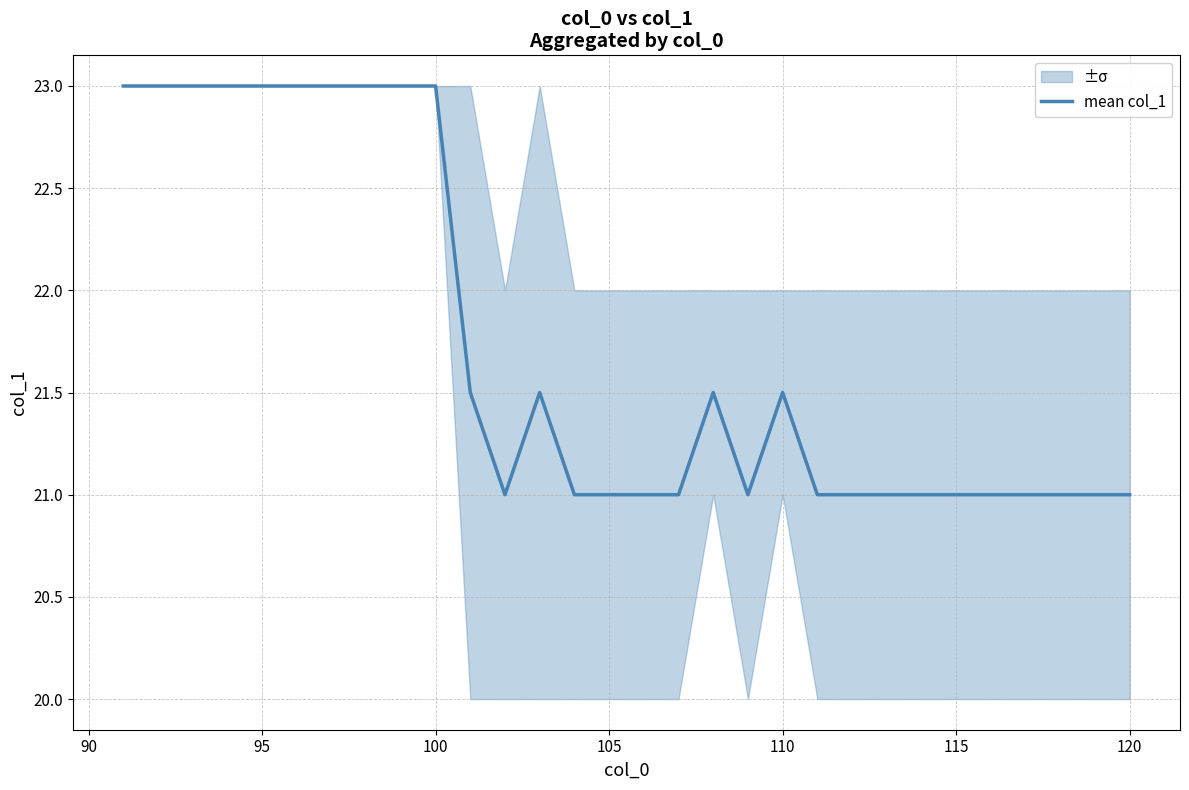

Reading left to right, transcribe all the data shown in this chart.

23.0	23.0	23.0	23.0	23.0	23.0	23.0	23.0	23.0	23.0	21.5	21.0	21.5	21.0	21.0	21.0	21.0	21.5	21.0	21.5	21.0	21.0	21.0	21.0	21.0	21.0	21.0	21.0	21.0	21.0